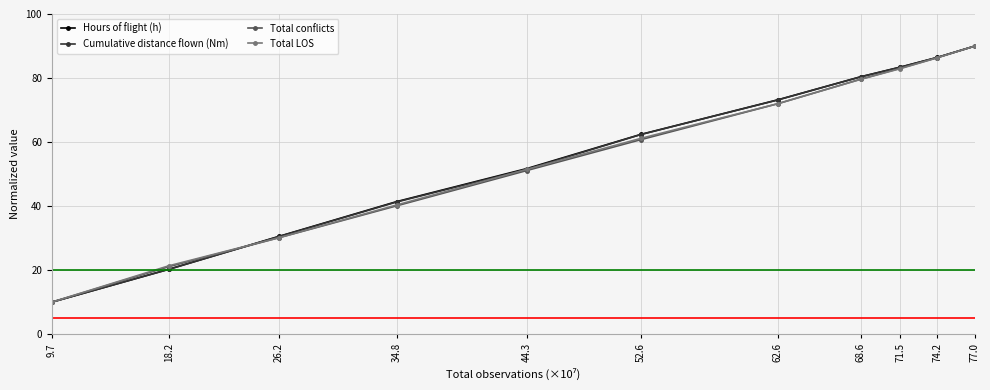

Reading right to left, extract all data points from this chart.

Hours of flight (h): 77.0=90.0	74.2=86.4	71.5=83.4	68.6=80.4	62.6=73.2	52.6=62.4	44.3=51.7	34.8=41.4	26.2=30.5	18.2=20.3	9.7=10.0
Cumulative distance flown (Nm): 77.0=90.0	74.2=86.4	71.5=83.4	68.6=80.4	62.6=73.2	52.6=62.3	44.3=51.5	34.8=41.3	26.2=30.4	18.2=20.2	9.7=10.0
Total conflicts: 77.0=90.0	74.2=86.3	71.5=83.1	68.6=79.7	62.6=72.0	52.6=60.7	44.3=51.1	34.8=40.1	26.2=30.1	18.2=21.1	9.7=10.0
Total LOS: 77.0=90.0	74.2=86.3	71.5=82.9	68.6=79.6	62.6=72.0	52.6=61.1	44.3=51.5	34.8=40.3	26.2=30.1	18.2=21.3	9.7=10.0